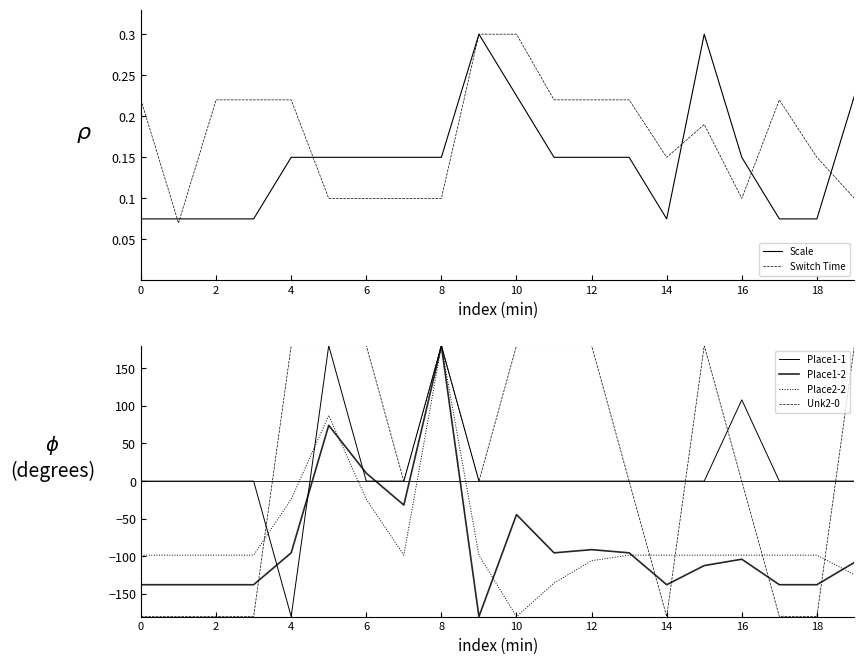

Reading left to right, list all the values displayed in this chart.

Scale: 0.2	0.2	0.2	0.2	0.5	0.5	0.5	0.5	0.5	1.0	0.8	0.5	0.5	0.5	0.2	1.0	0.5	0.2	0.2	0.8
Switch Time: 0.7	0.2	0.7	0.7	0.7	0.3	0.3	0.3	0.3	1.0	1.0	0.7	0.7	0.7	0.5	0.6	0.3	0.7	0.5	0.3
Place1-1: 0.0	0.0	0.0	0.0	-180.0	180.0	0.0	0.0	180.0	0.0	0.0	0.0	0.0	0.0	0.0	0.0	108.0	0.0	0.0	0.0
Place1-2: -137.6	-137.6	-137.6	-137.6	-95.3	74.1	10.6	-31.8	180.0	-180.0	-44.5	-95.3	-91.1	-95.3	-137.6	-112.2	-103.8	-137.6	-137.6	-108.0
Place2-2: -98.4	-98.4	-98.4	-98.4	-24.1	87.2	-24.1	-98.4	180.0	-98.4	-180.0	-135.5	-105.8	-98.4	-98.4	-98.4	-98.4	-98.4	-98.4	-124.3
Unk2-0: -180.0	-180.0	-180.0	-180.0	180.0	180.0	180.0	0.0	180.0	0.0	180.0	180.0	180.0	0.0	-180.0	180.0	0.0	-180.0	-180.0	180.0